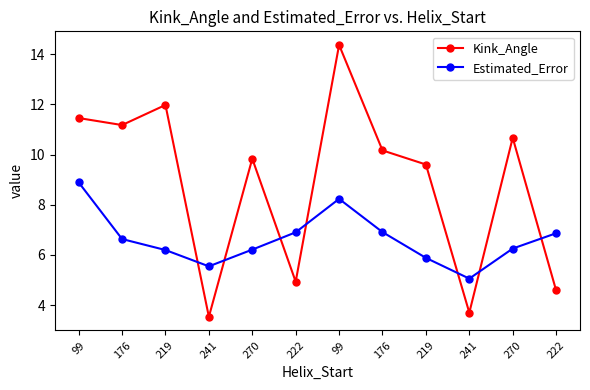

Which series has the widest spread of values?

Kink_Angle